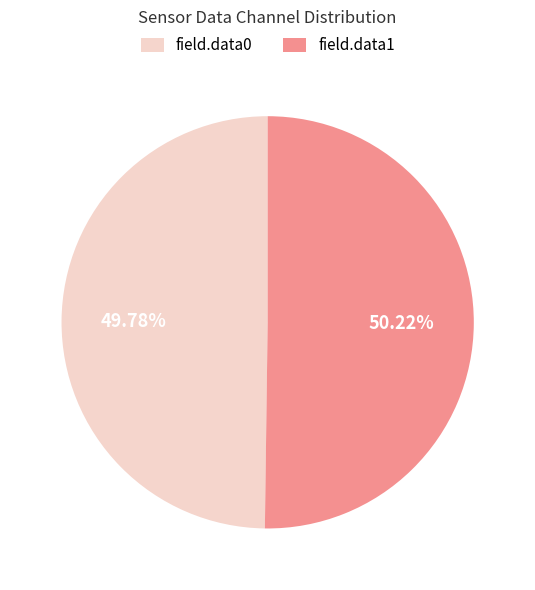

Approximately how many times larger is the value at field.data0 compared to field.data1?

1.0